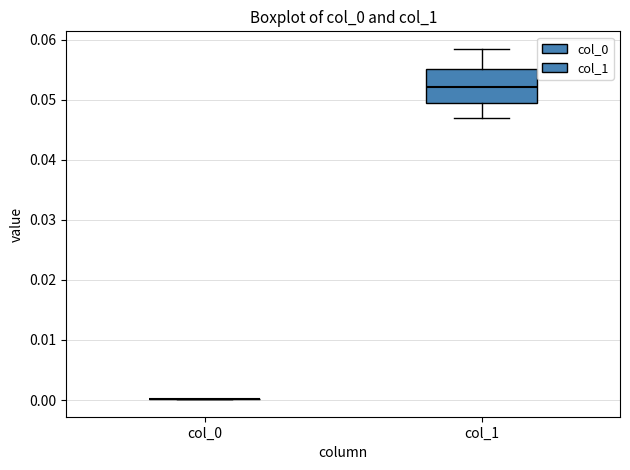

Reading left to right, transcribe this box plot: for each box, give where its median line is, the range the box spans, and where its two whiskers end, as read against the y-axis. The values are not printed on the chart, so give them approximately, as read against the axis.

col_0: box collapsed to a line at 0.000, whiskers 0.000 to 0.000
col_1: median 0.052, box 0.050 to 0.055, whiskers 0.047 to 0.058